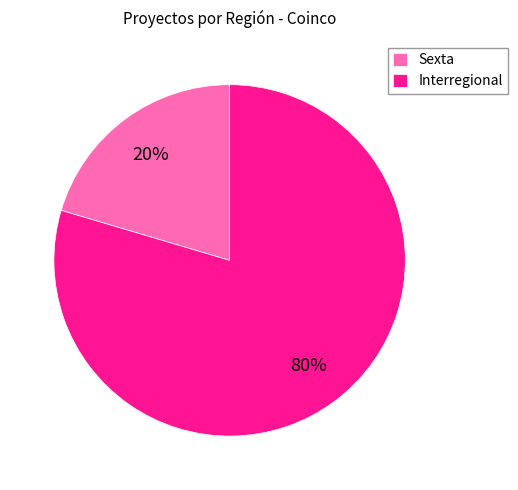

The Interregional slice represents 80% of the pie. True or false?

True